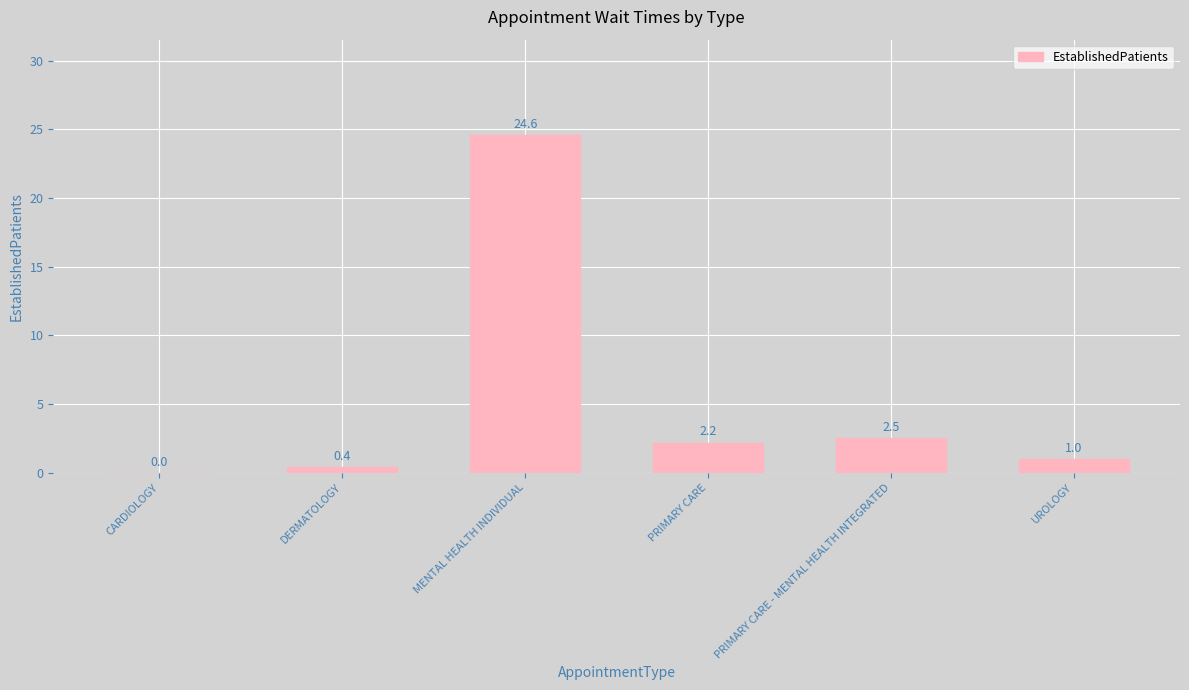

Which has a higher value, CARDIOLOGY or DERMATOLOGY?

DERMATOLOGY